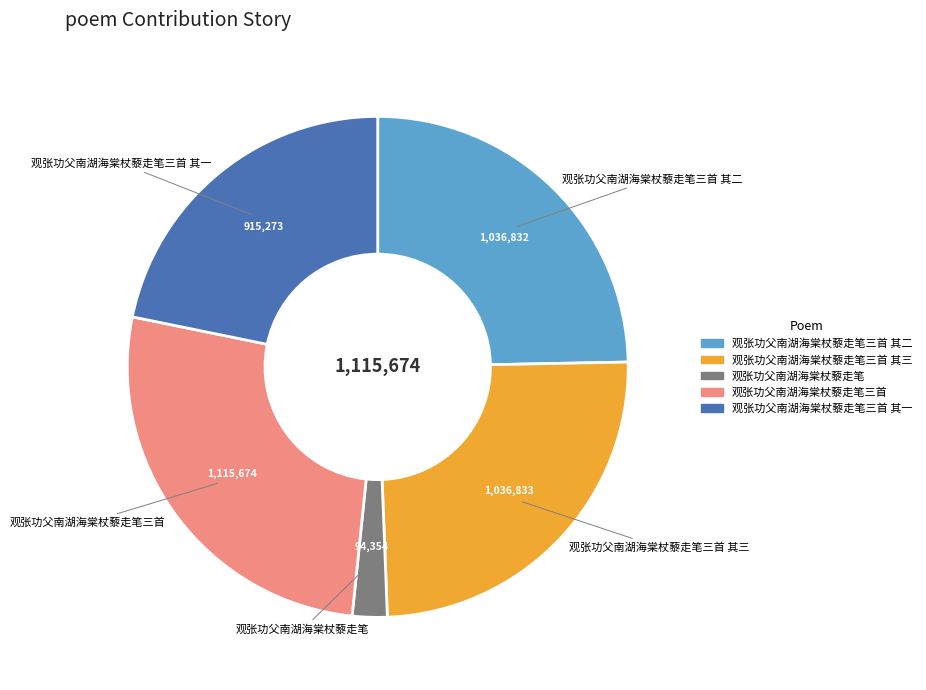

Is there a majority slice in this chart?

No